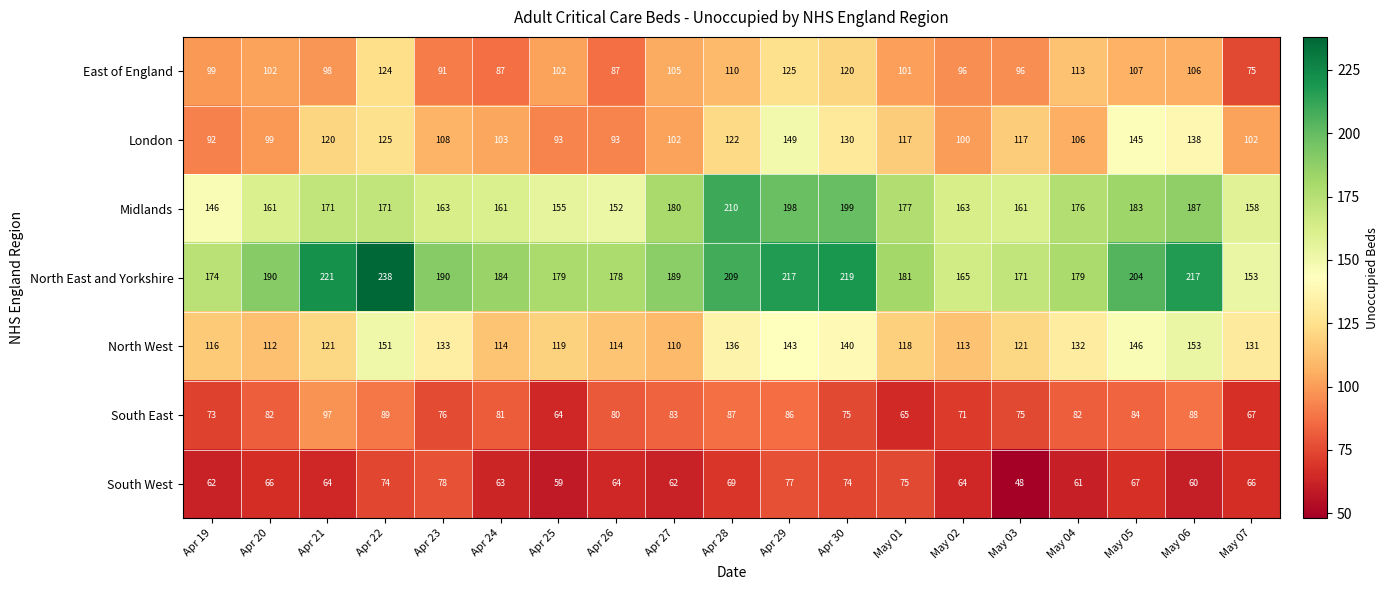

At which label does South East first exceed 81?

Apr 20